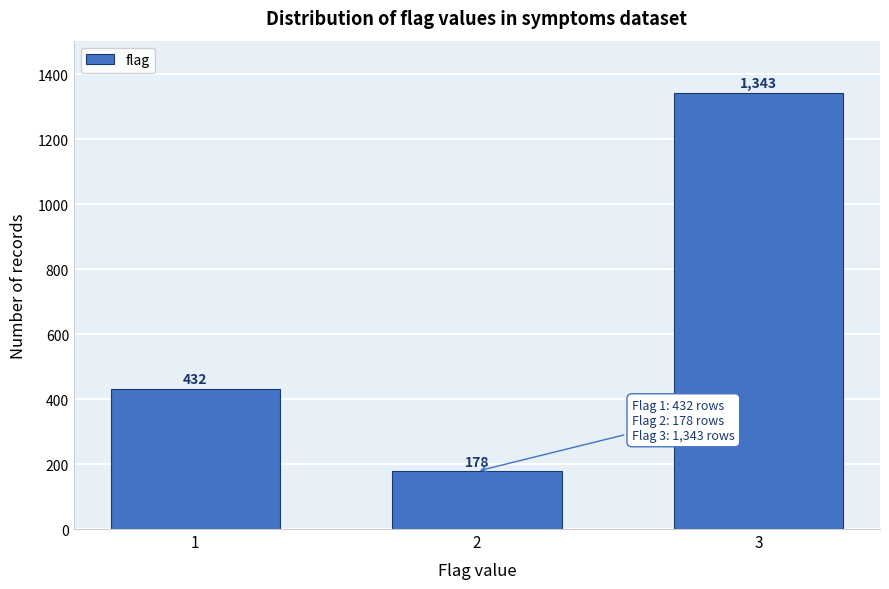

Reading left to right, transcribe all the data shown in this chart.

1=432	2=178	3=1343